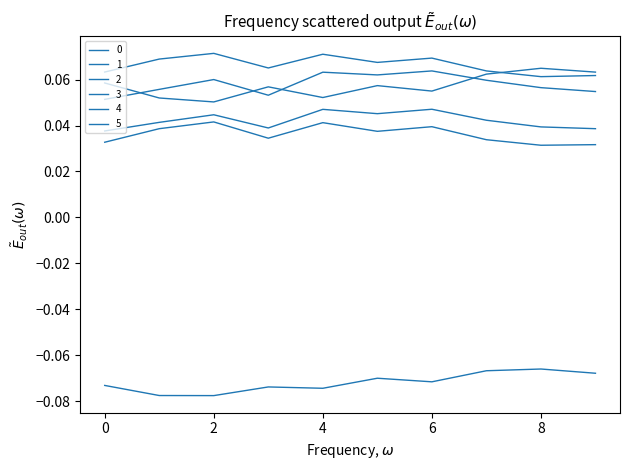

Does the chart display data point markers on the line(s)?

No